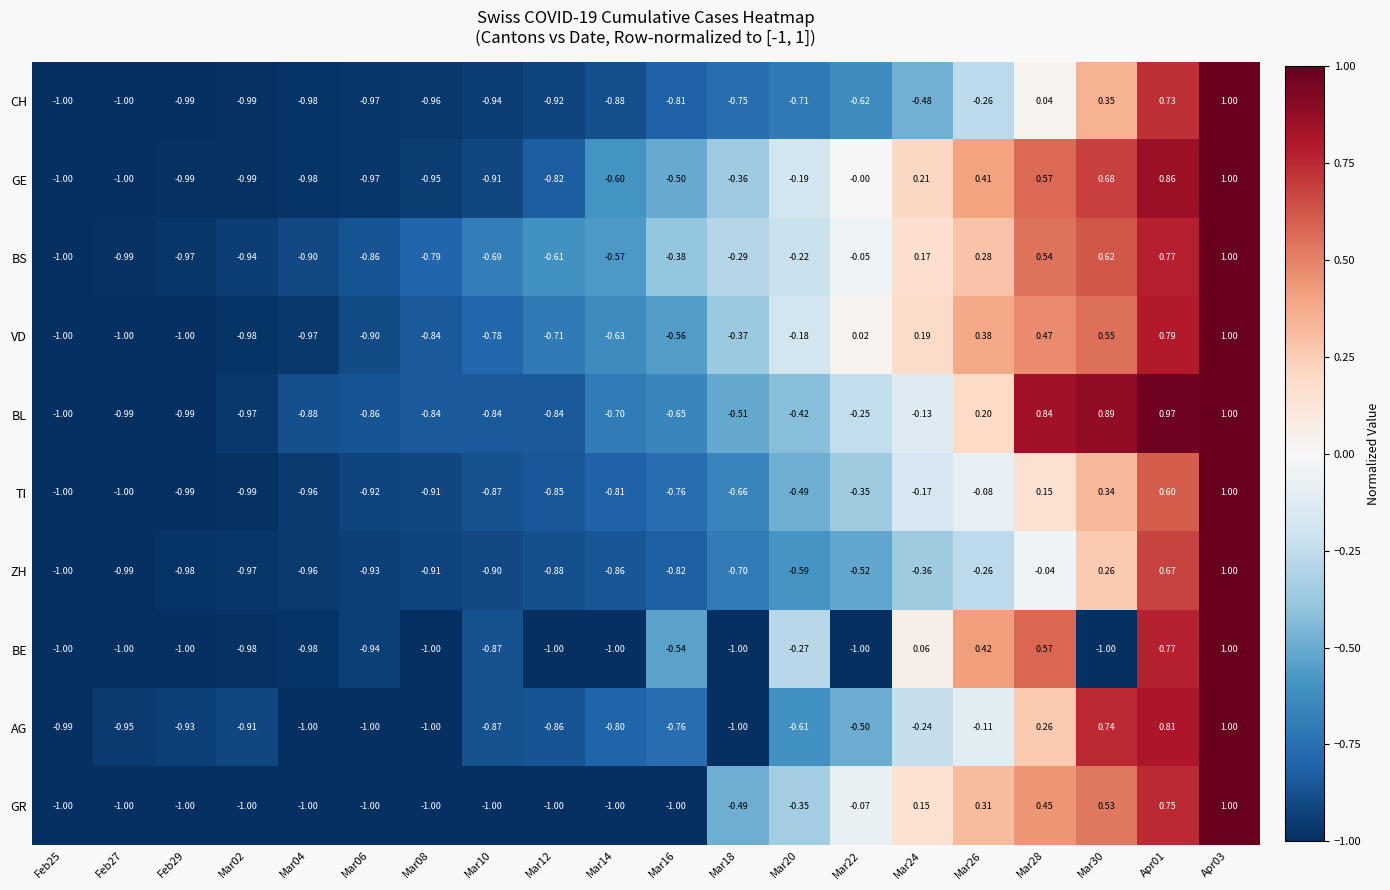

At Mar30, list the series in order from largest to smallest.

BL, AG, GE, BS, VD, GR, CH, TI, ZH, BE